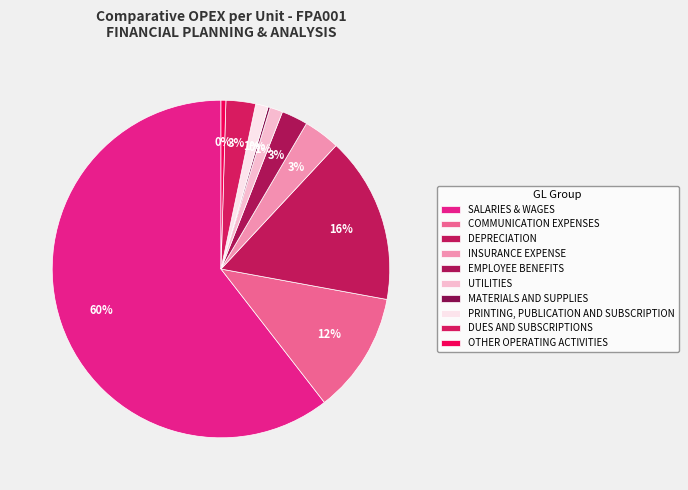

What percentage is the EMPLOYEE BENEFITS slice, to the nearest percent?

3%